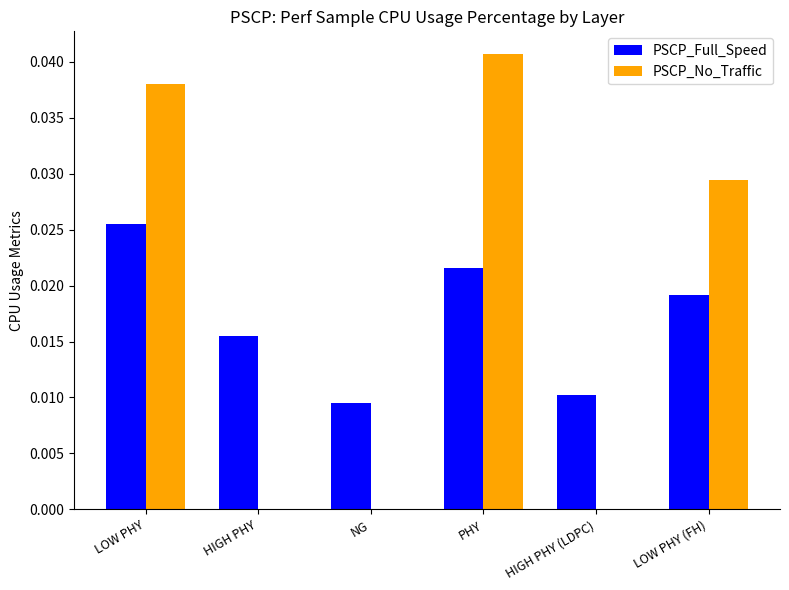

The value of PSCP_Full_Speed at HIGH PHY is 0.0. True or false?

True